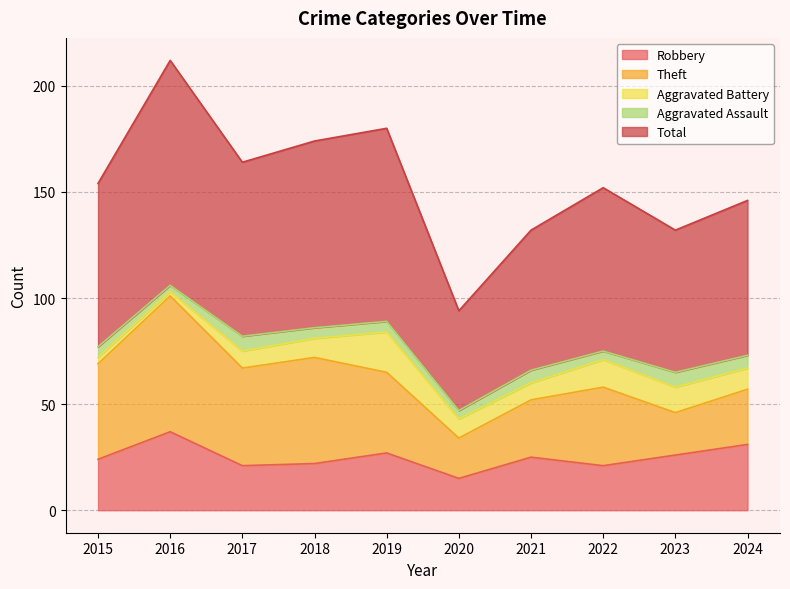

Reading right to left, extract all data points from this chart.

Robbery: 2024=31	2023=26	2022=21	2021=25	2020=15	2019=27	2018=22	2017=21	2016=37	2015=24
Theft: 2024=26	2023=20	2022=37	2021=27	2020=19	2019=38	2018=50	2017=46	2016=64	2015=45
Aggravated Battery: 2024=10	2023=12	2022=13	2021=8	2020=9	2019=19	2018=9	2017=8	2016=2	2015=3
Aggravated Assault: 2024=6	2023=7	2022=4	2021=6	2020=4	2019=5	2018=5	2017=7	2016=3	2015=5
Total: 2024=73	2023=67	2022=77	2021=66	2020=47	2019=91	2018=88	2017=82	2016=106	2015=77